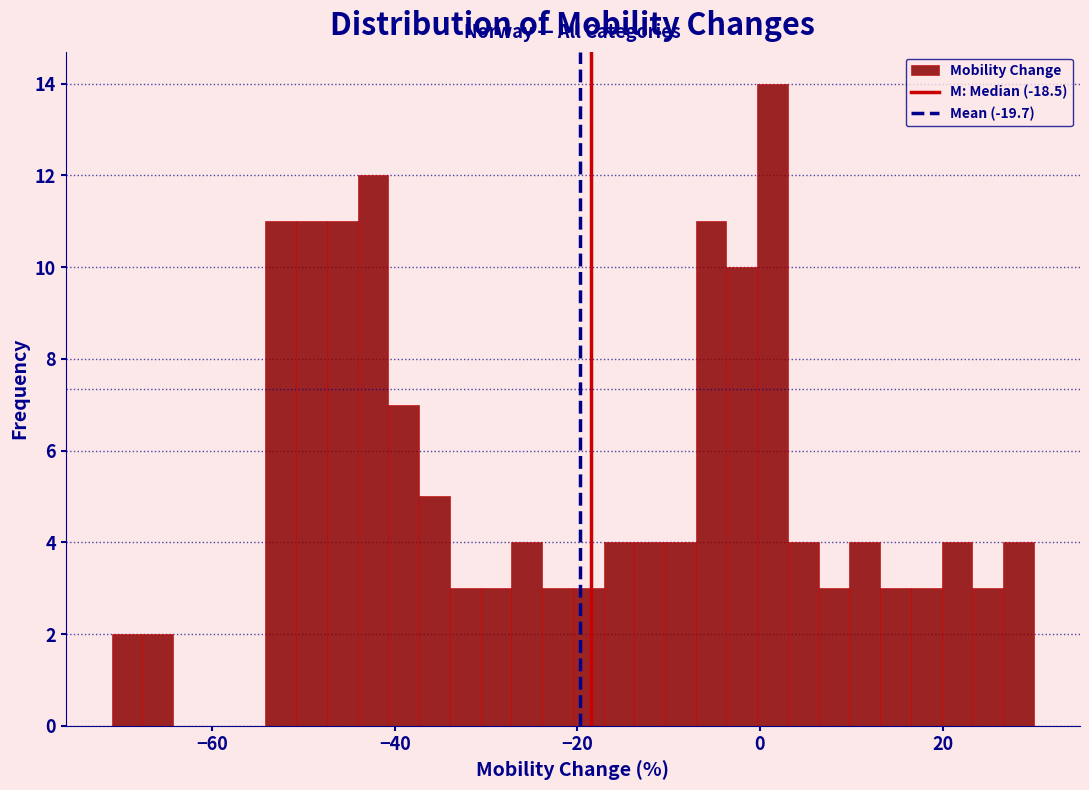

Read against the x-axis, roughly where is the centre of the tallest bar?

2